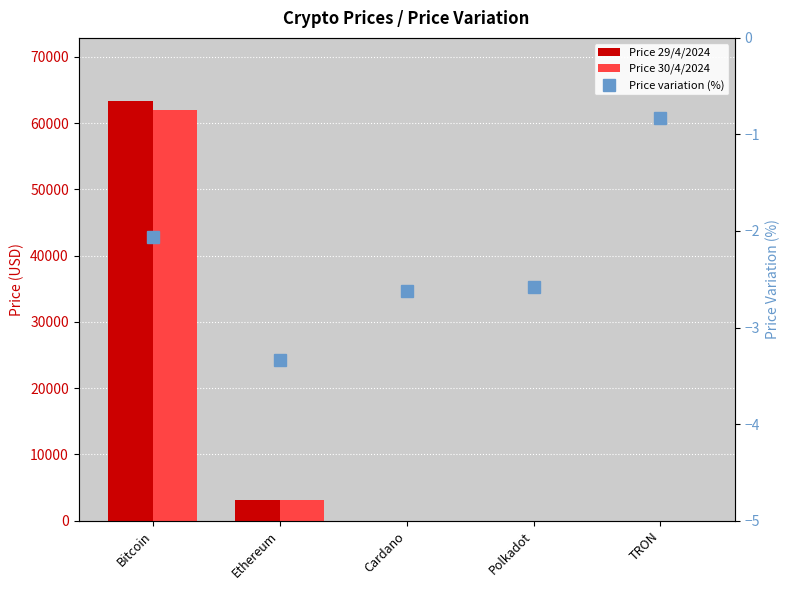

Which has a higher value, Cardano or TRON?

Cardano